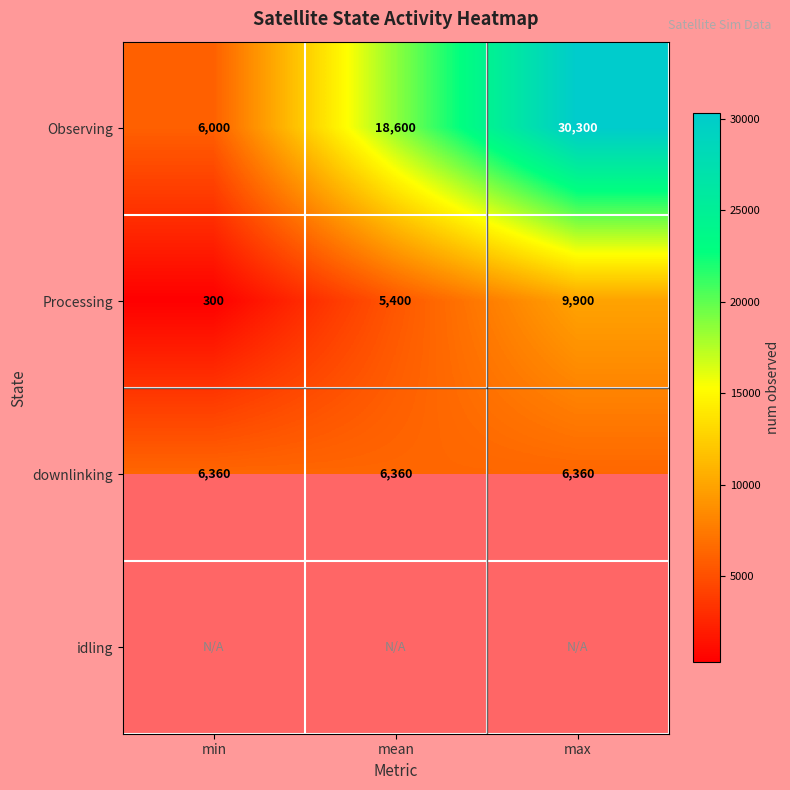

At how many categories does at least one series exceed 14227?

2